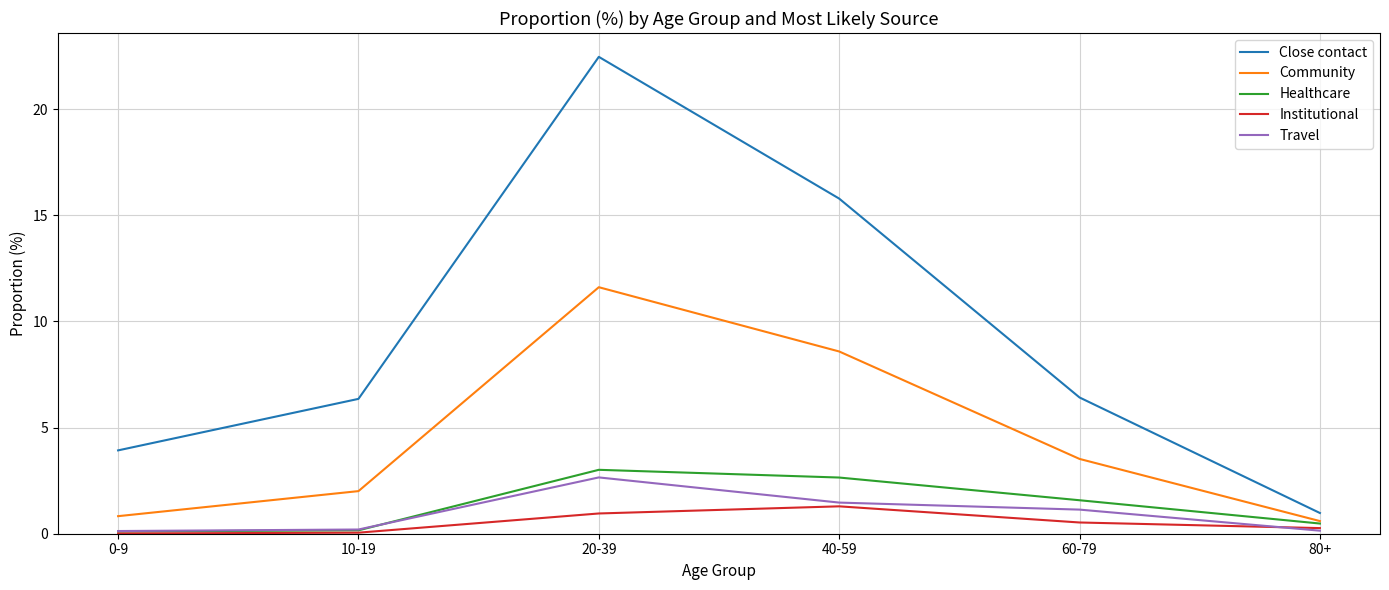

What is the difference between the Institutional values at 80+ and 10-19?

0.2